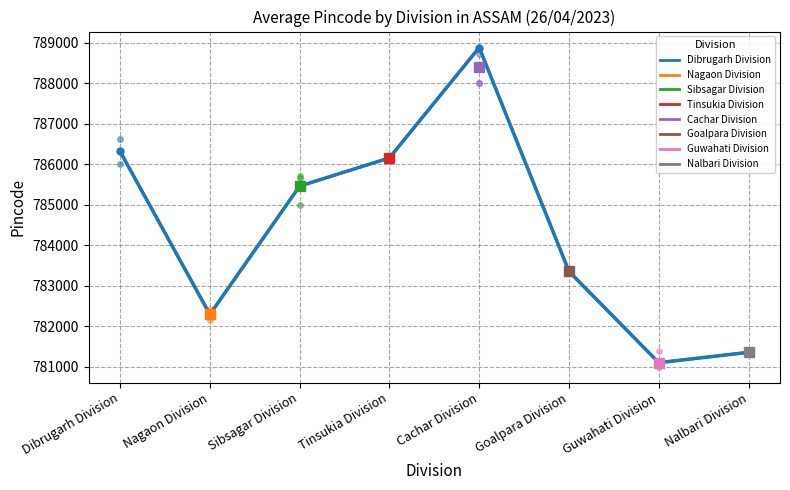

What is the change in value from Cachar Division to Nalbari Division?

-7523